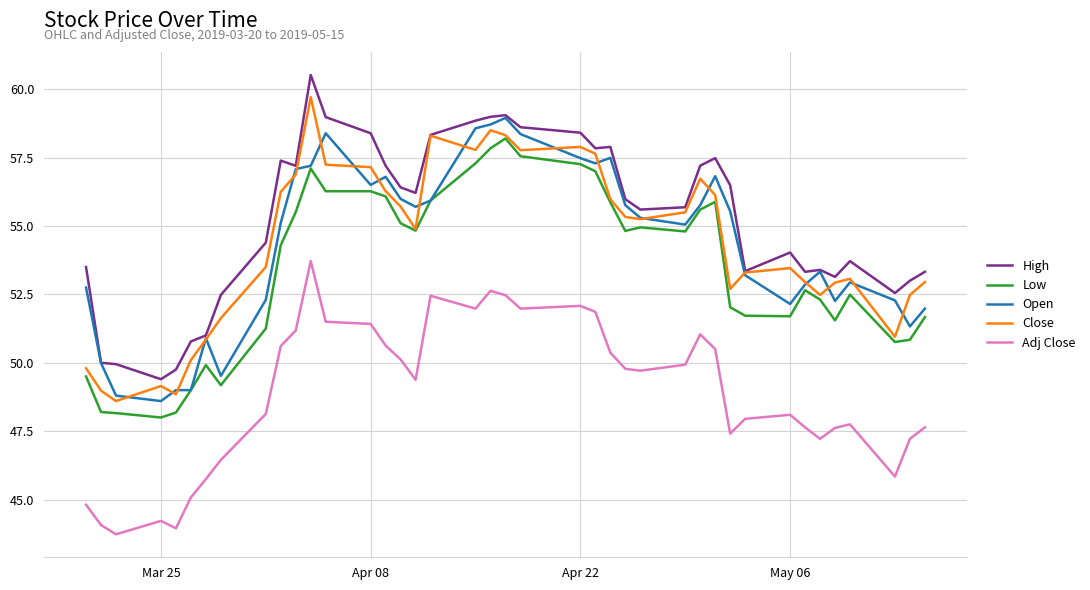

What is the difference between the maximum and minimum values in the Close series?

11.1